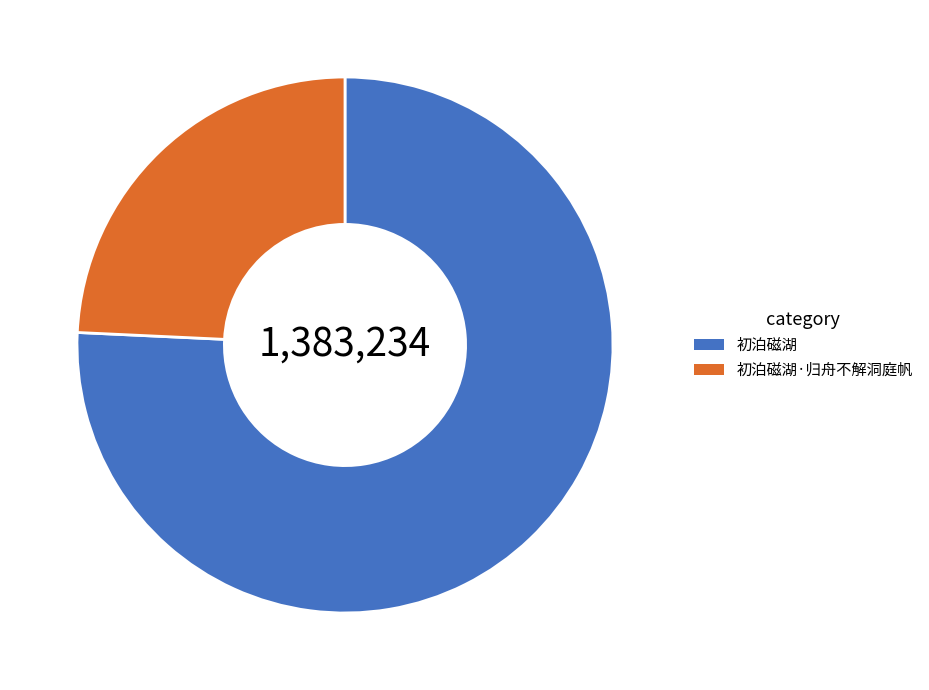

Between 初泊磁湖 and 初泊磁湖·归舟不解洞庭帆, which is larger?

初泊磁湖